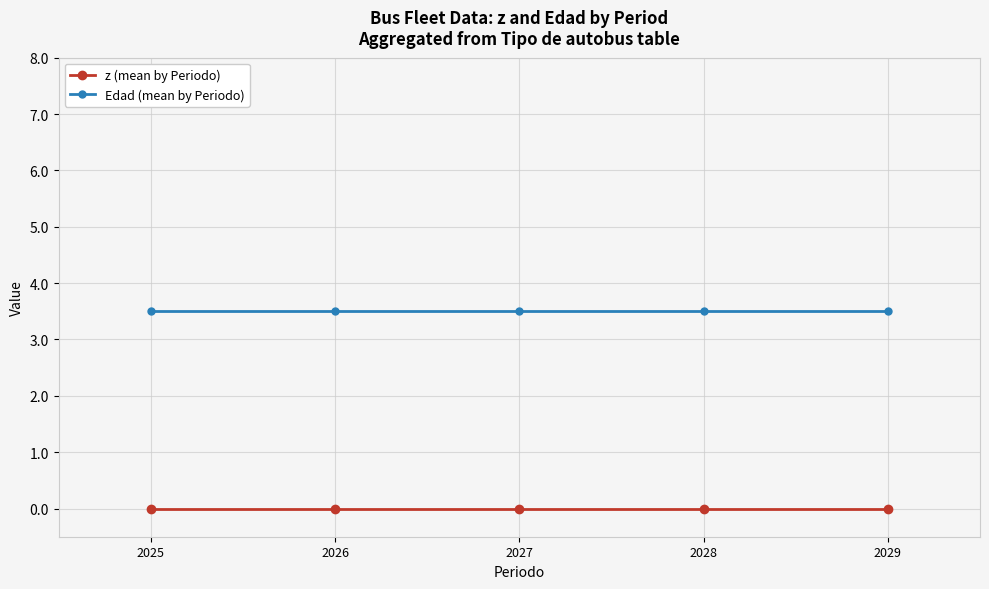

True or false: z (mean by Periodo) and Edad (mean by Periodo) intersect in this chart.

False